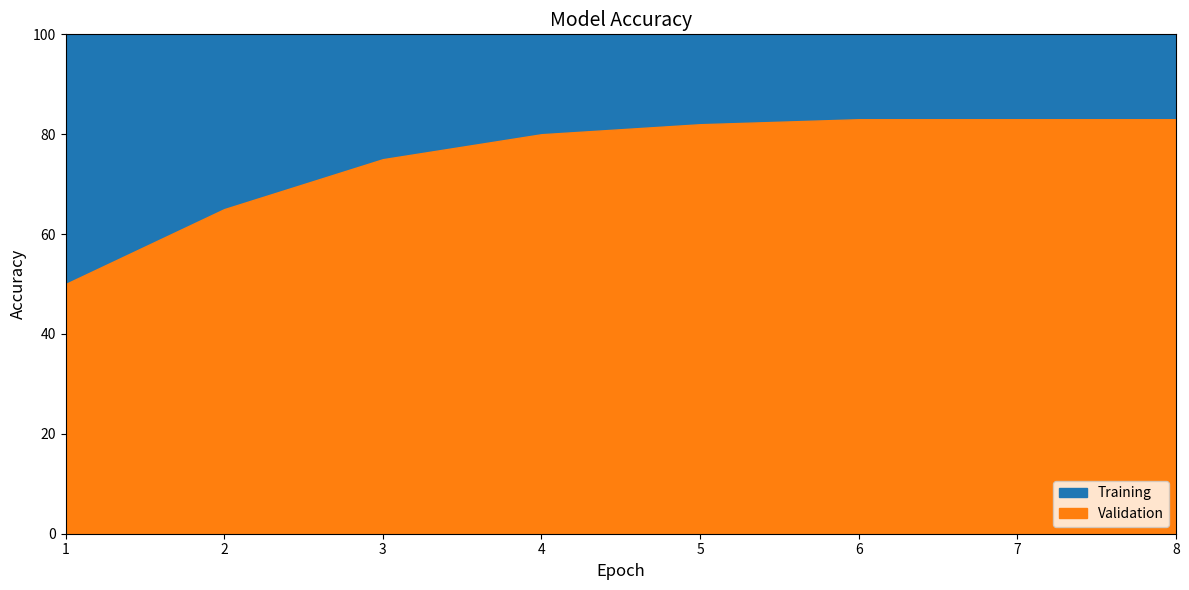

What is the difference between the maximum and minimum values in the Training series?

7